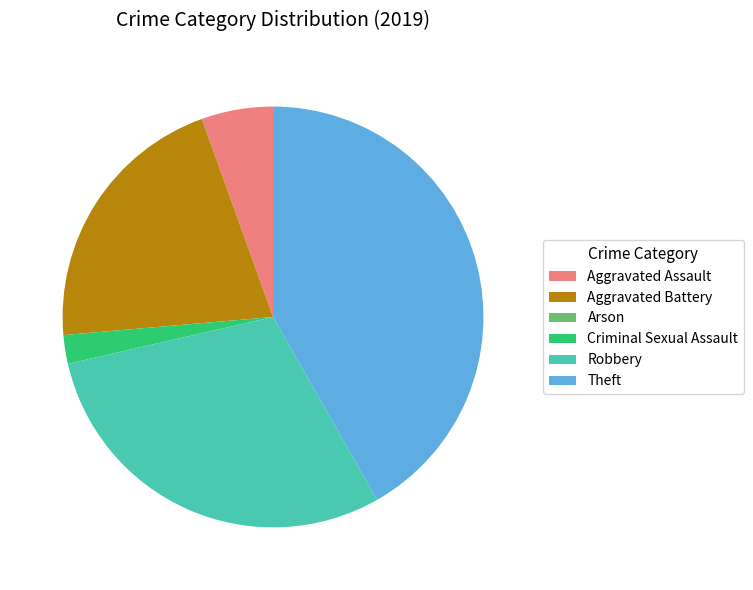

True or false: Theft accounts for 42% of the total.

True